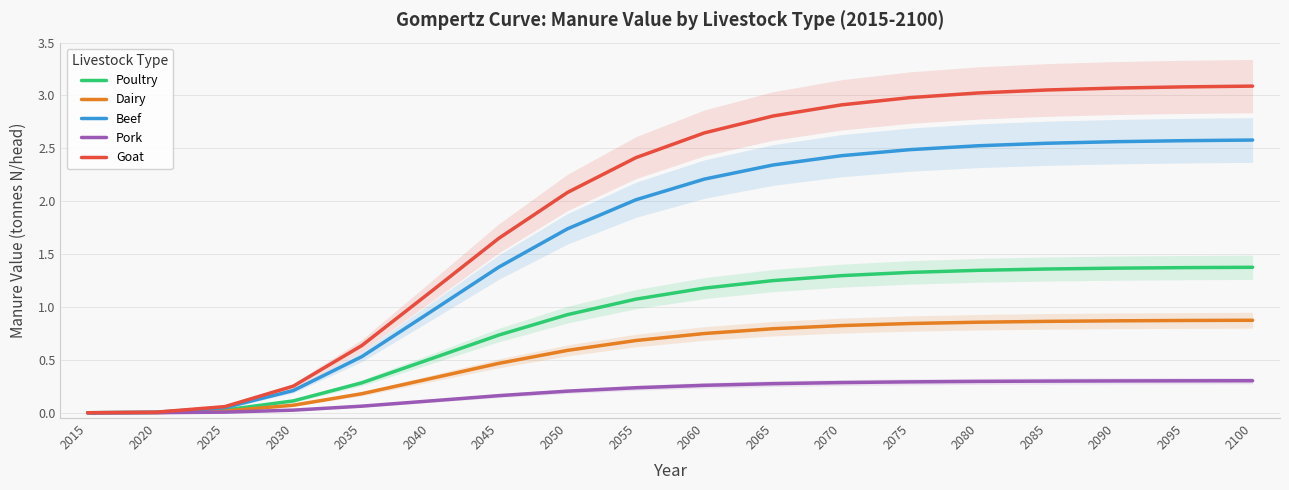

Rank the series at 2025 from lowest to highest value.

Pork, Dairy, Poultry, Beef, Goat